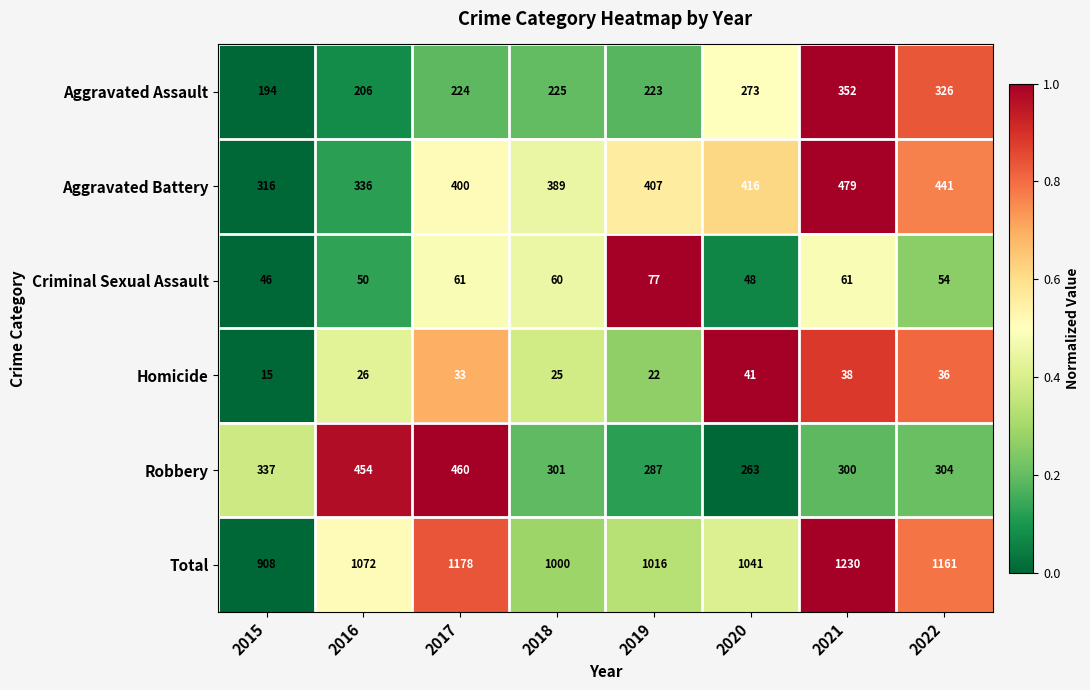

At which label does Criminal Sexual Assault first exceed 60?

2017